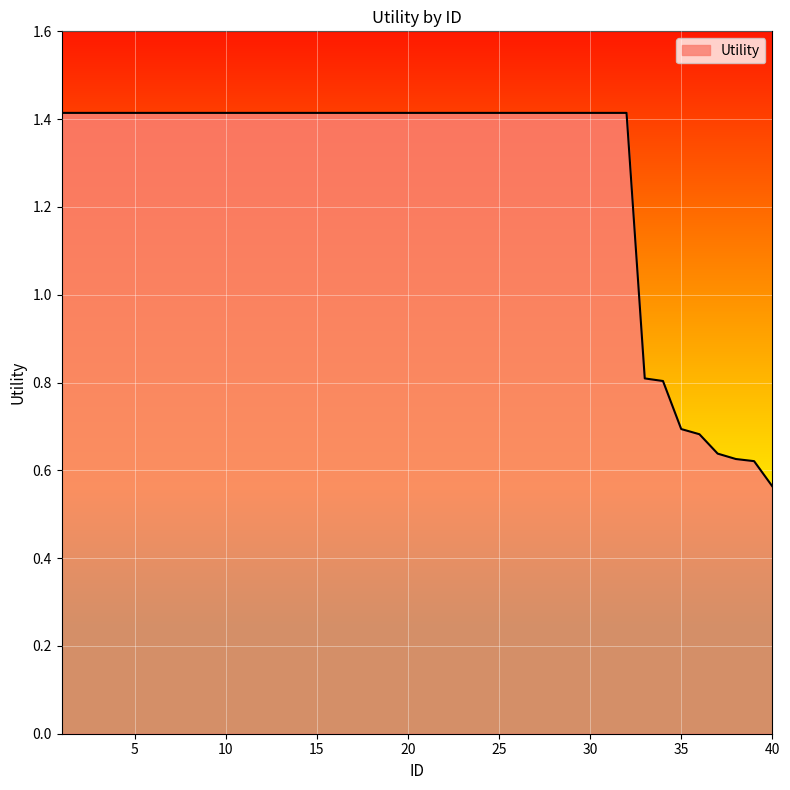

How many lines are shown in the chart?

1